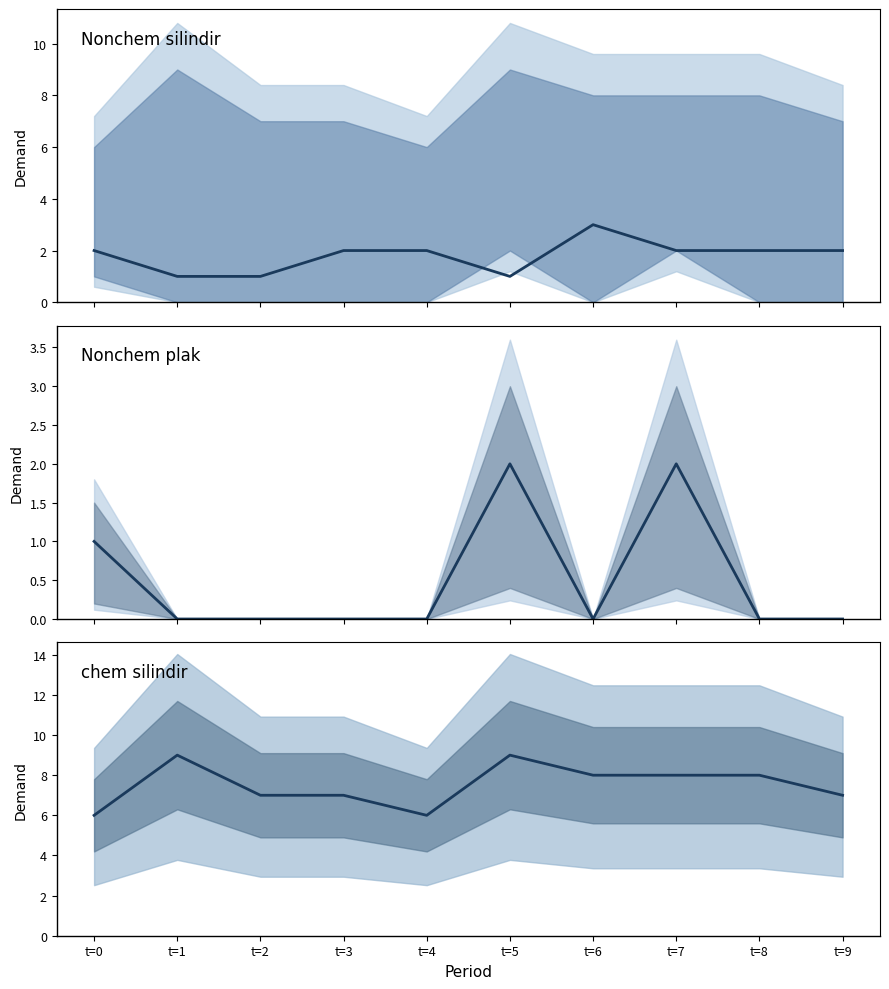

What is the difference between the chem silindir values at t=1 and t=6?

1